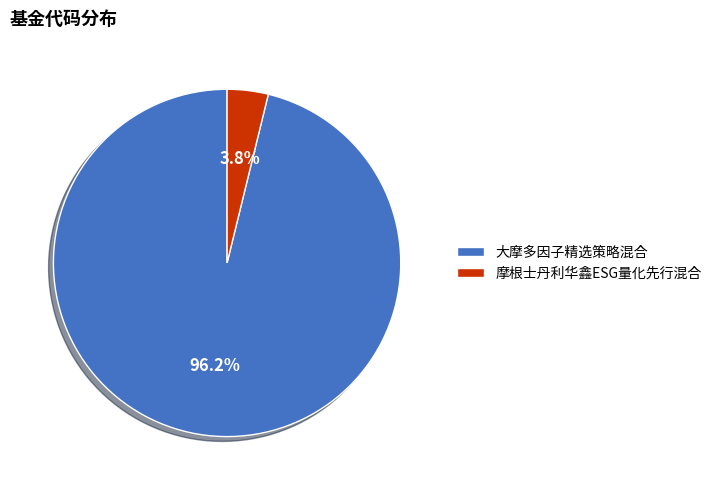

Combined, what portion of the pie is 大摩多因子精选策略混合 and 摩根士丹利华鑫ESG量化先行混合?

100.0%